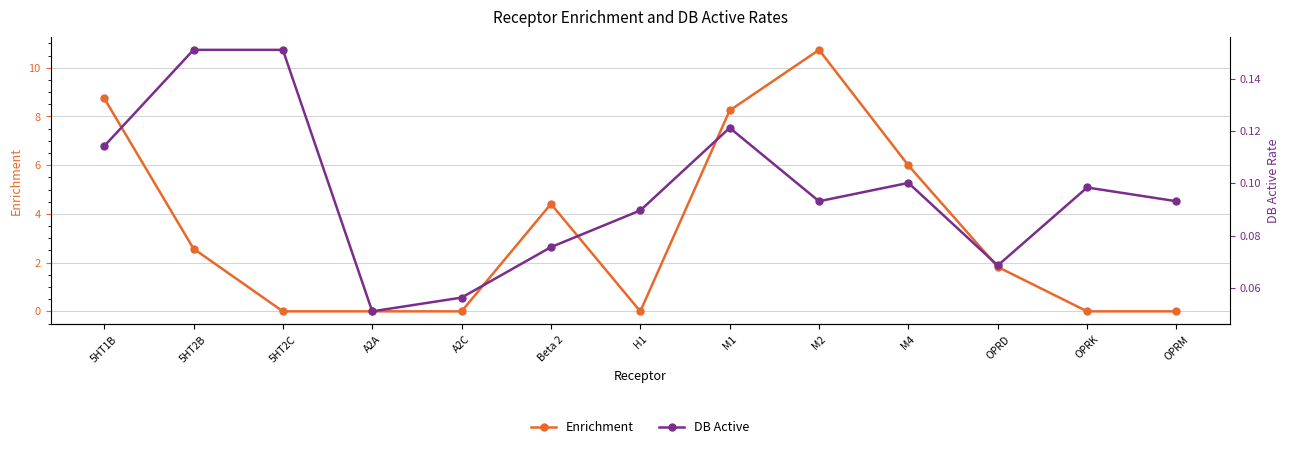

Which category has the lowest value in the Enrichment series?

5HT2C